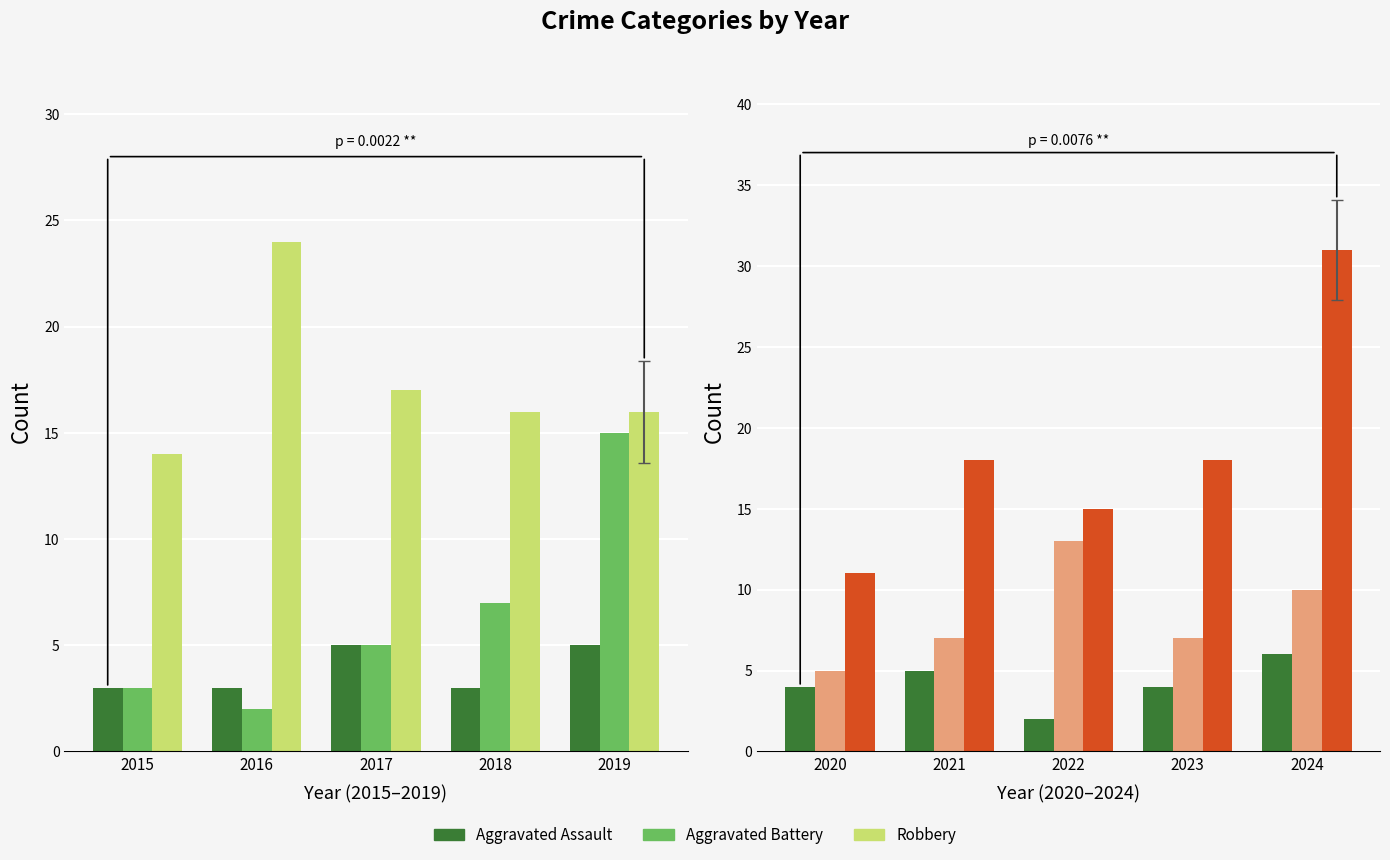

How many bars are there in each group?

3